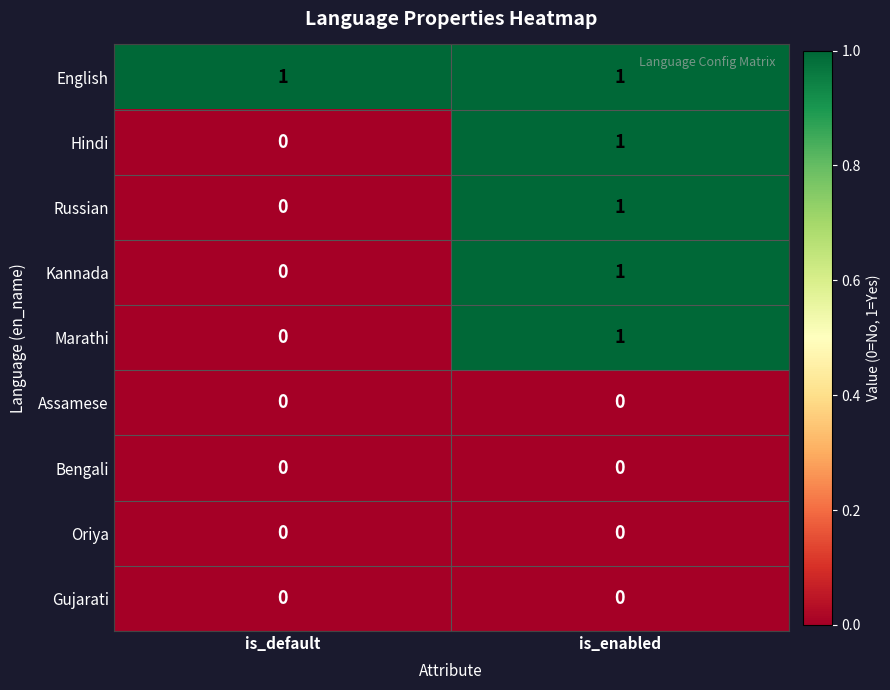

What is the total value across all series at is_default?

1